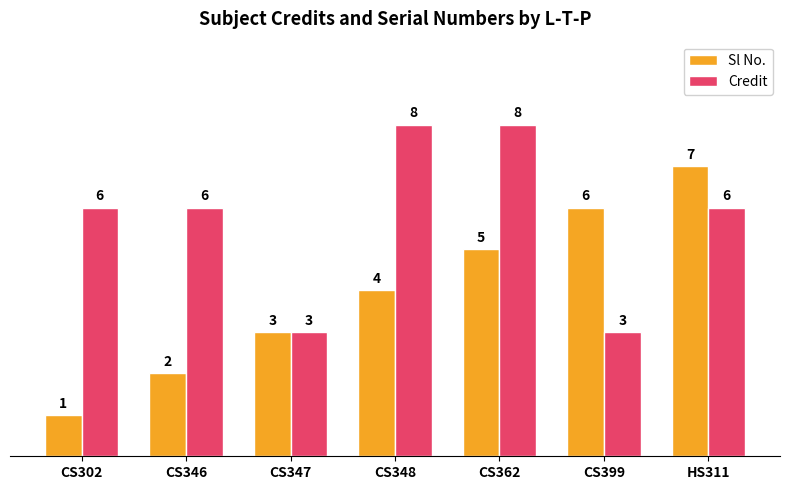

What is the maximum value for Sl No.?

7